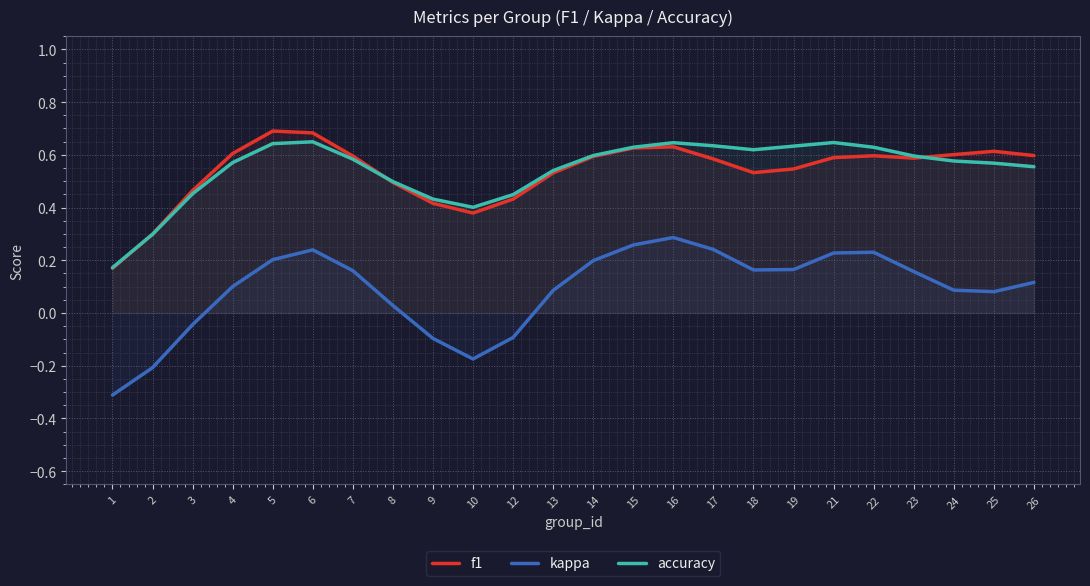

Where is kappa nearest to the value 0?

8